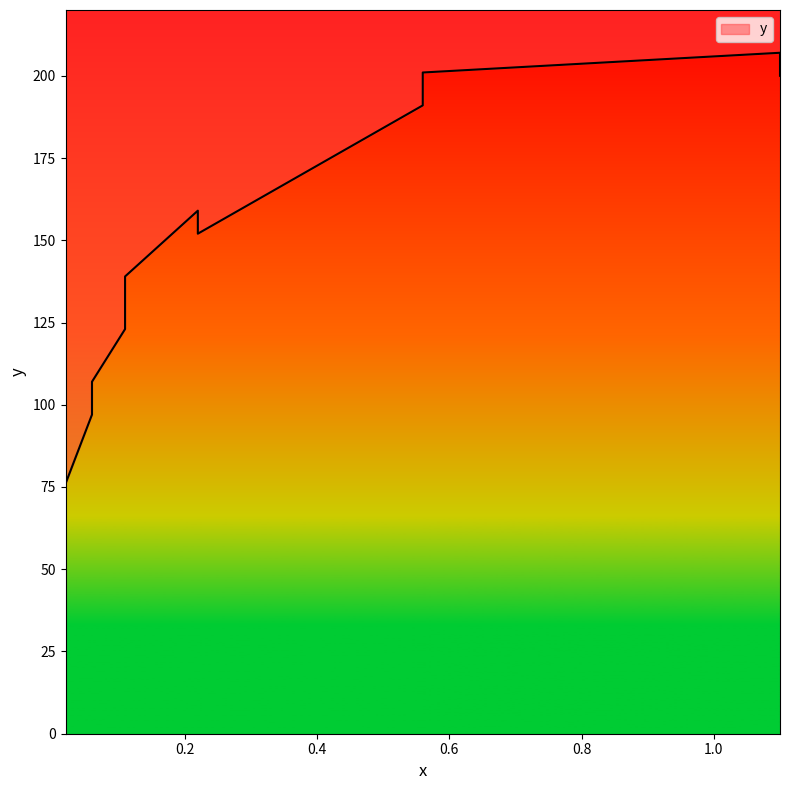

Count the number of values greater than 152.

5